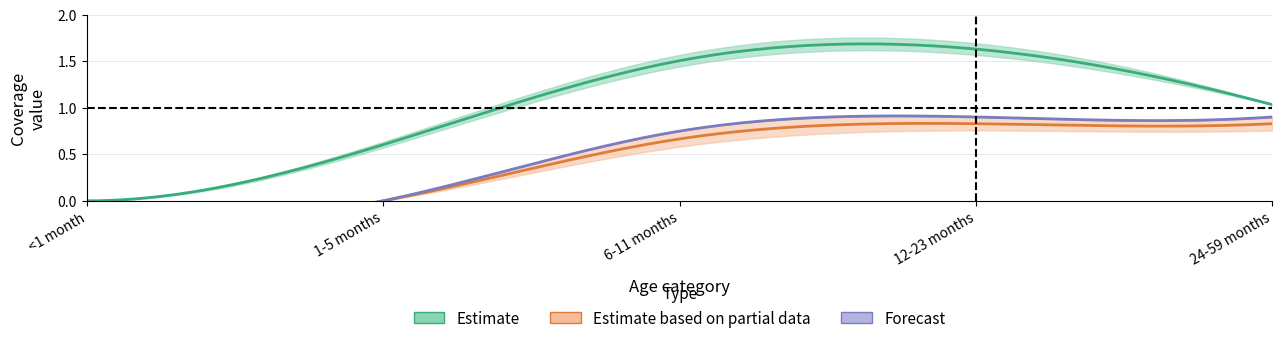

True or false: 6-11 months and 12-23 months cross at least once.

False